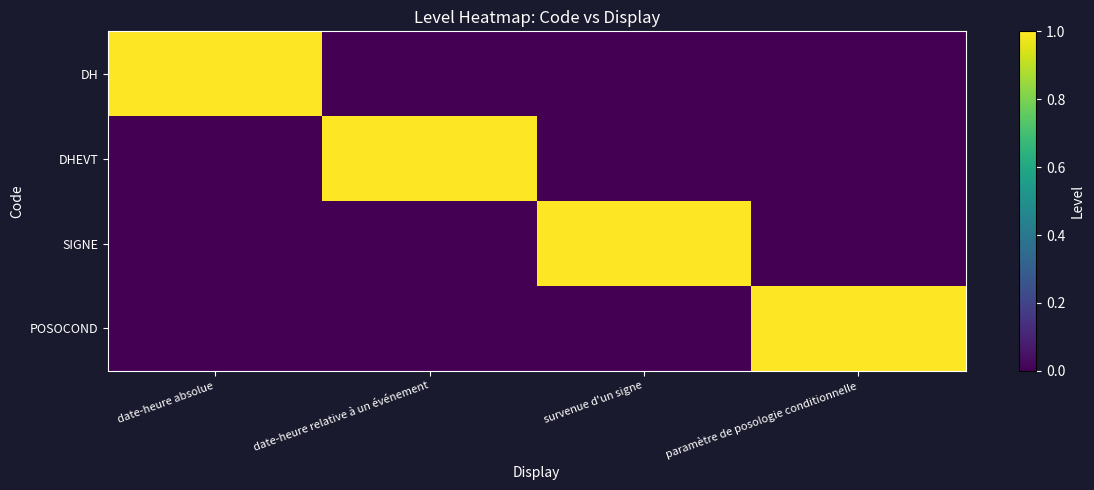

Which series changed the most between date-heure absolue and date-heure relative à un événement?

DH